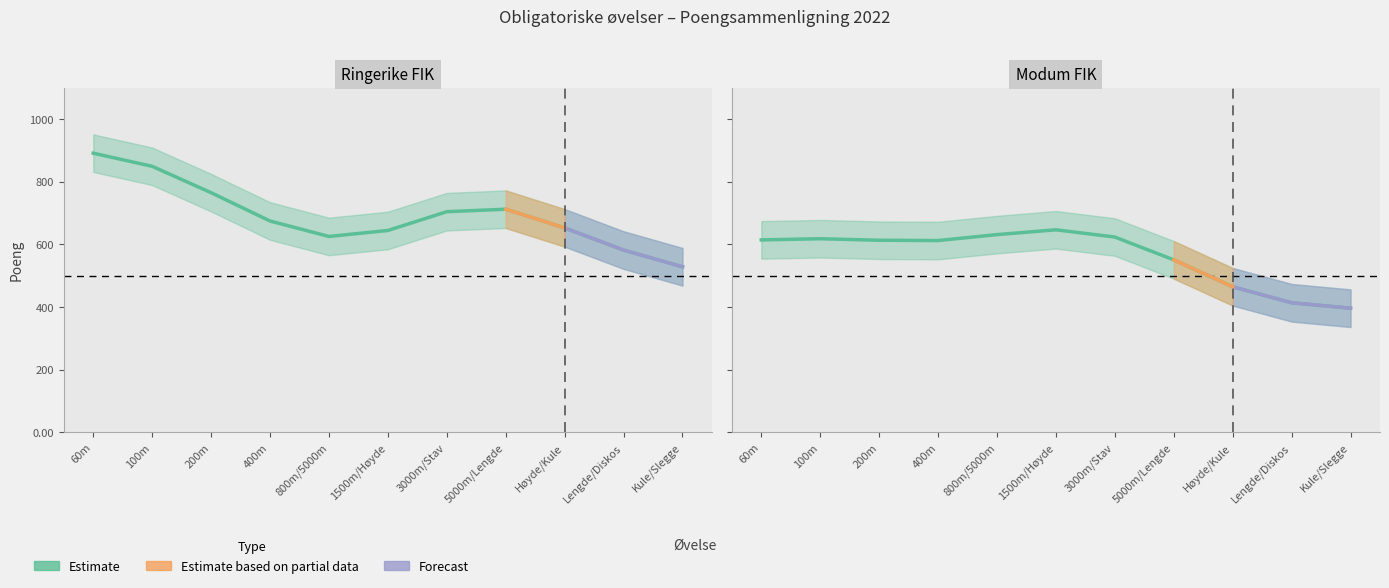

True or false: Modum FIK has more than 0 points higher than both neighbors.

True